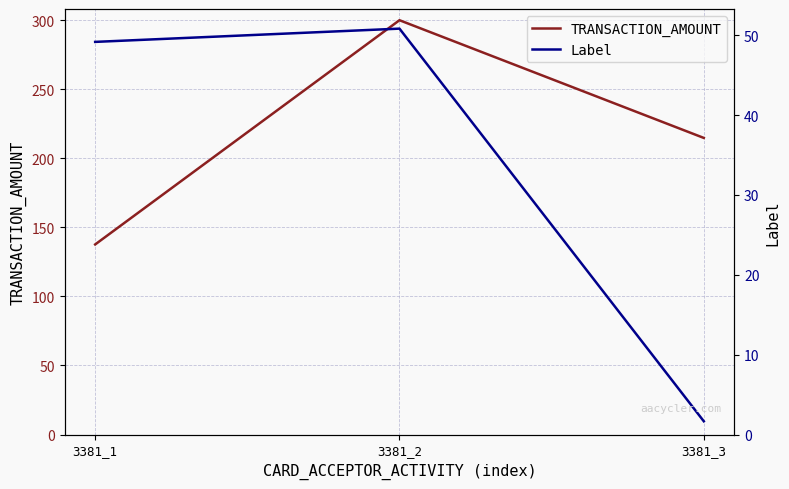

What is the value of the TRANSACTION_AMOUNT point at the 3rd from the left?

214.8